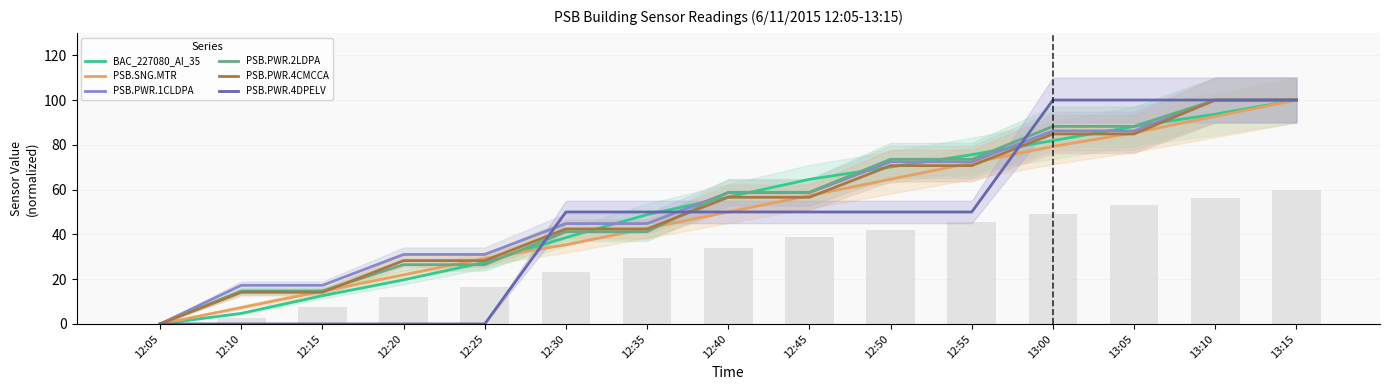

What is the difference between the second highest and minimum values in the PSB.PWR.4DPELV series?

100.0